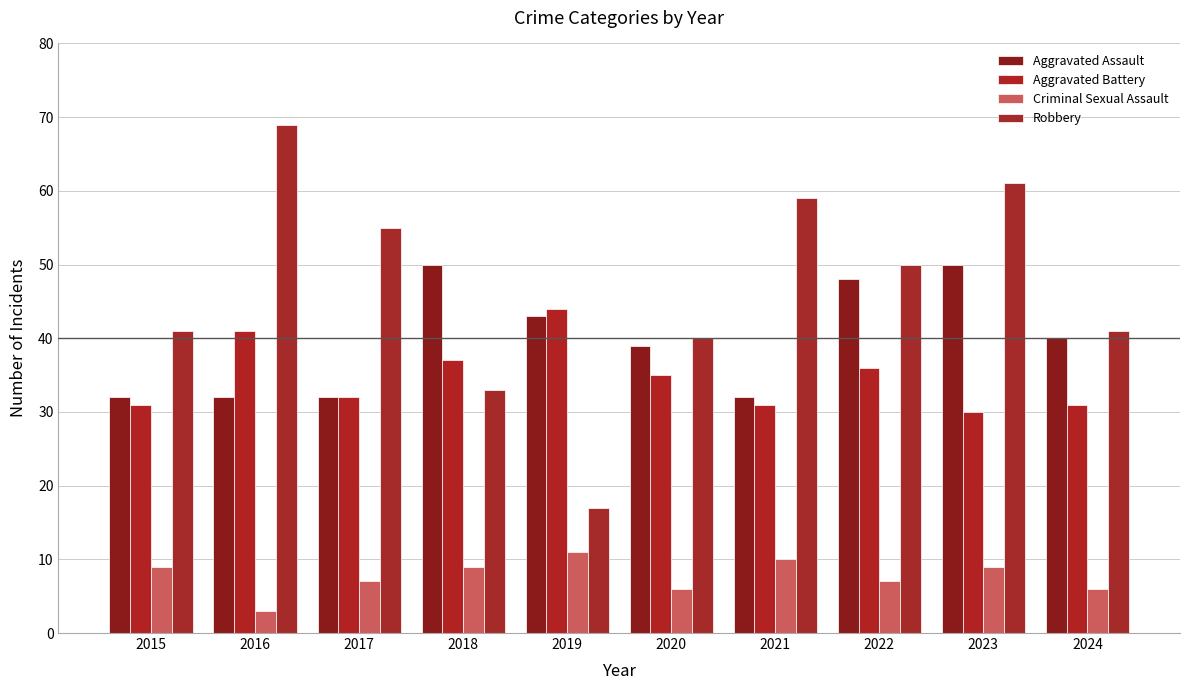

What is the difference between the Criminal Sexual Assault values at 2016 and 2021?

7